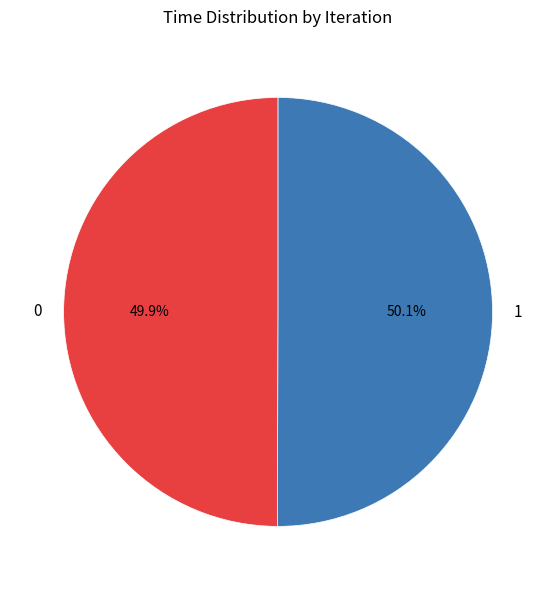

Count the number of slices in the pie.

2